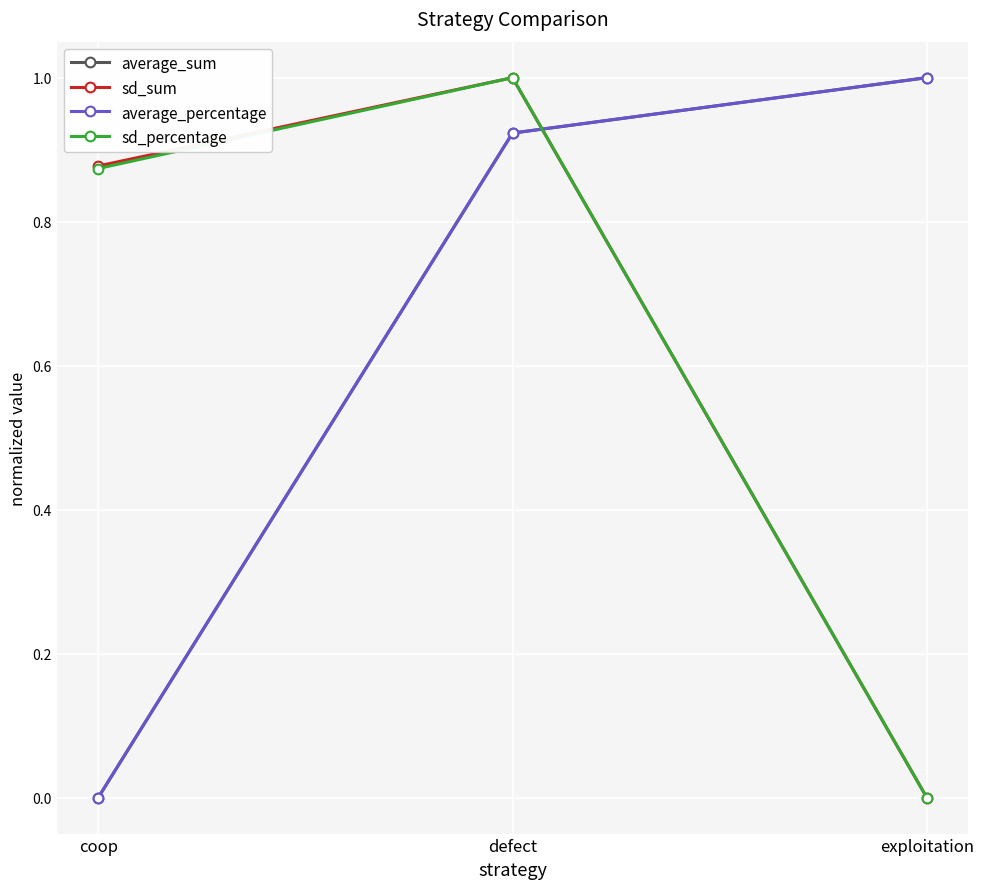

Is it true that average_percentage equals 1.0 at exploitation?

True